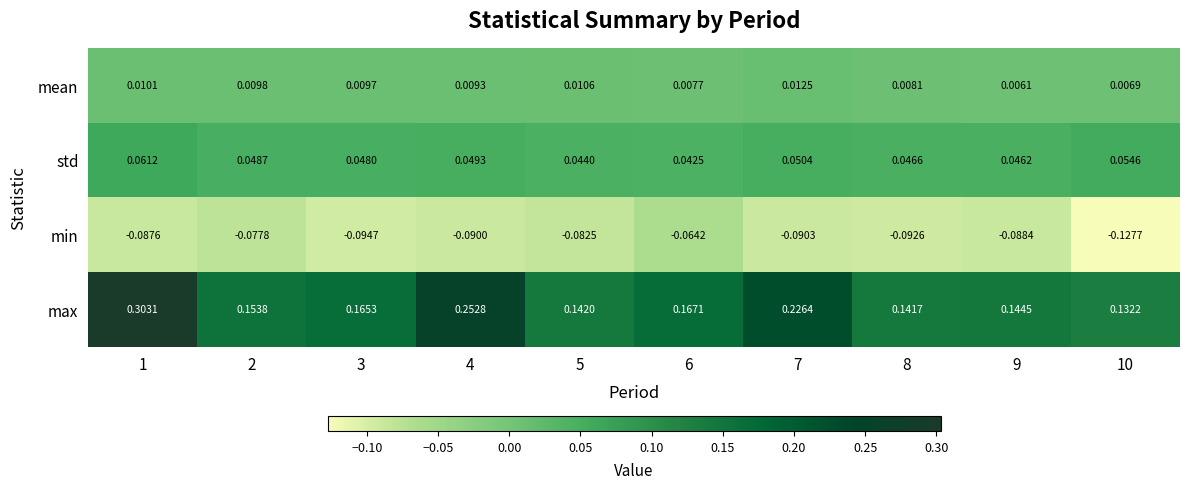

Is the value of min at 2 greater than the value of max at 7?

No